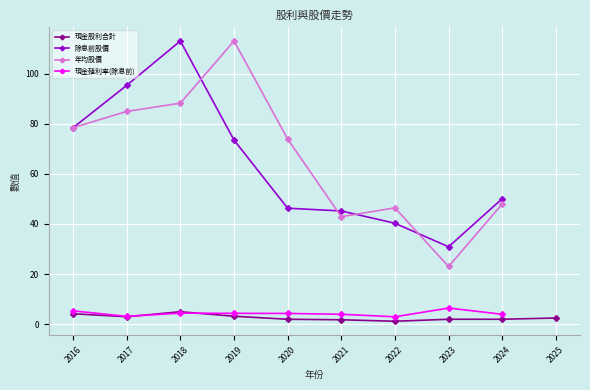

True or false: 現金殖利率(除息前) has a value of 7.2 at 2018.

False